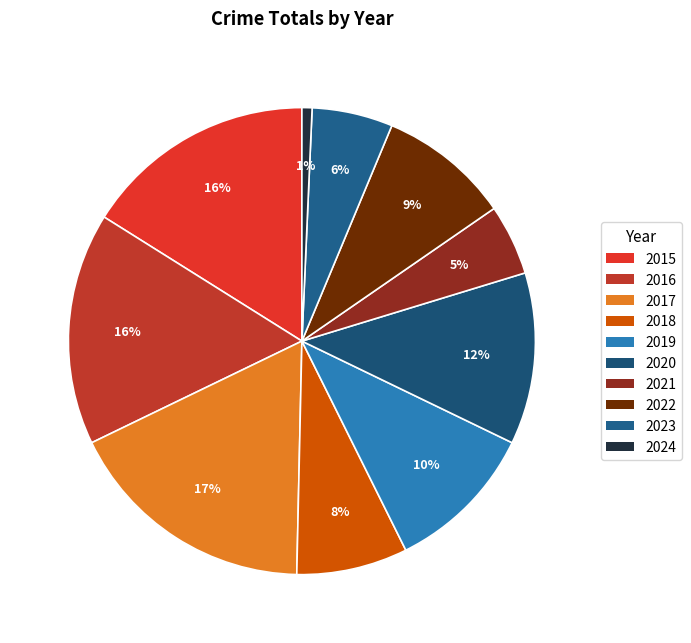

Is it true that 2023 is 6% of the pie?

True